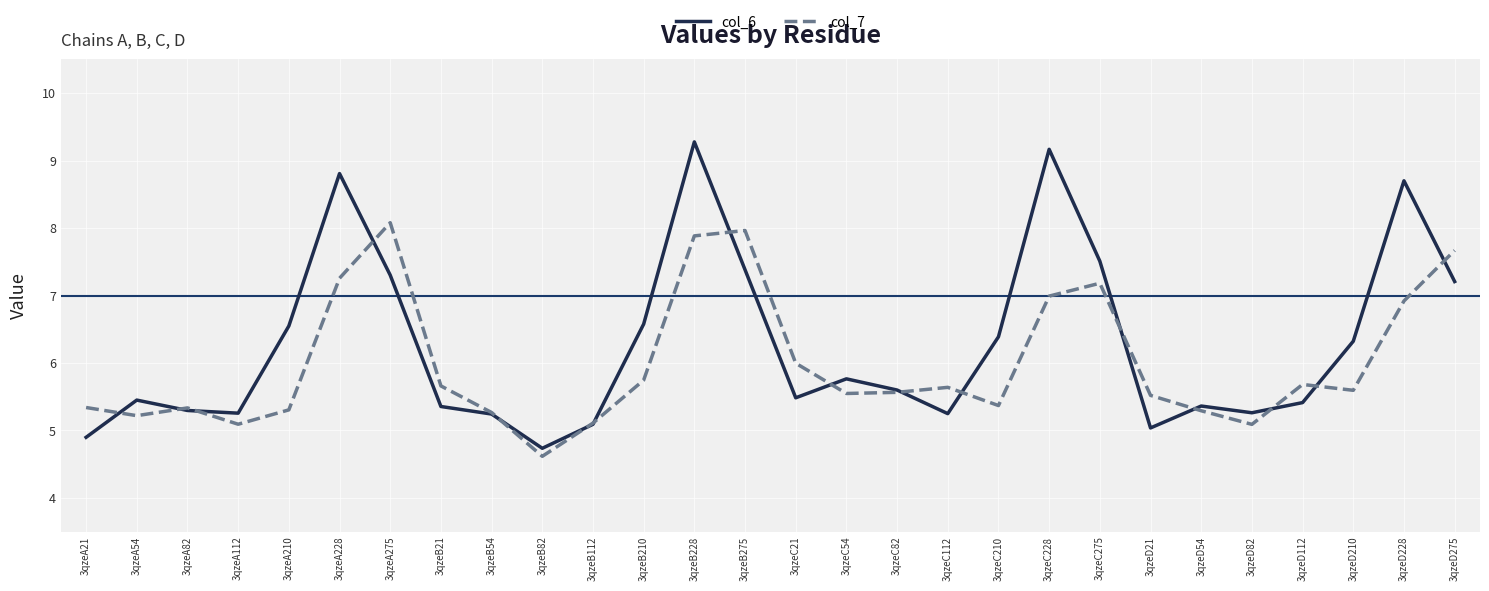

What is the smallest value displayed?

4.6